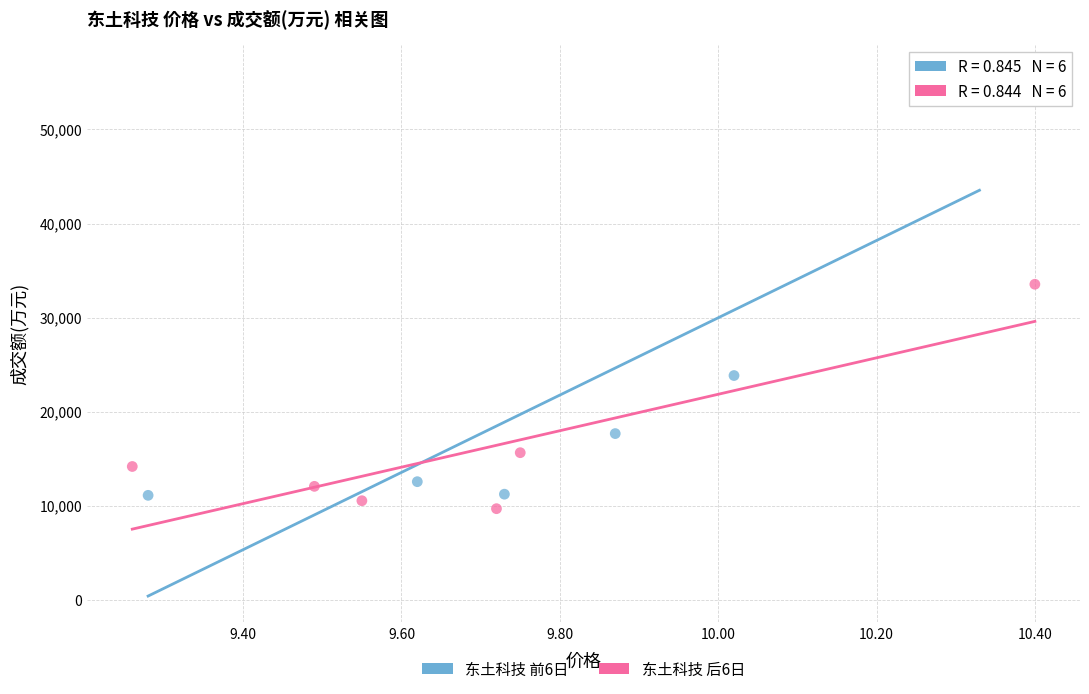

Which series has the widest spread of Y values?

东土科技 前6日